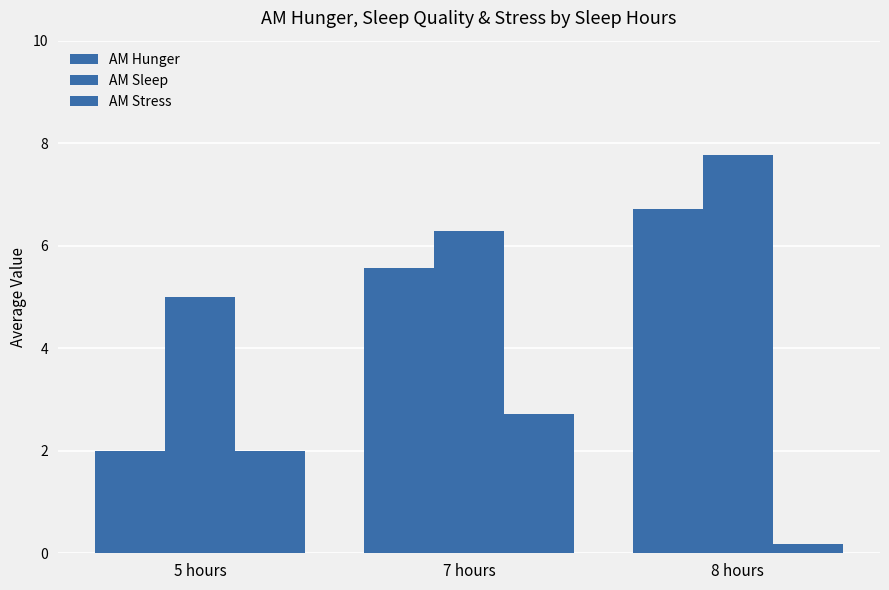

What value does the AM Stress series have at 5 hours?

2.0